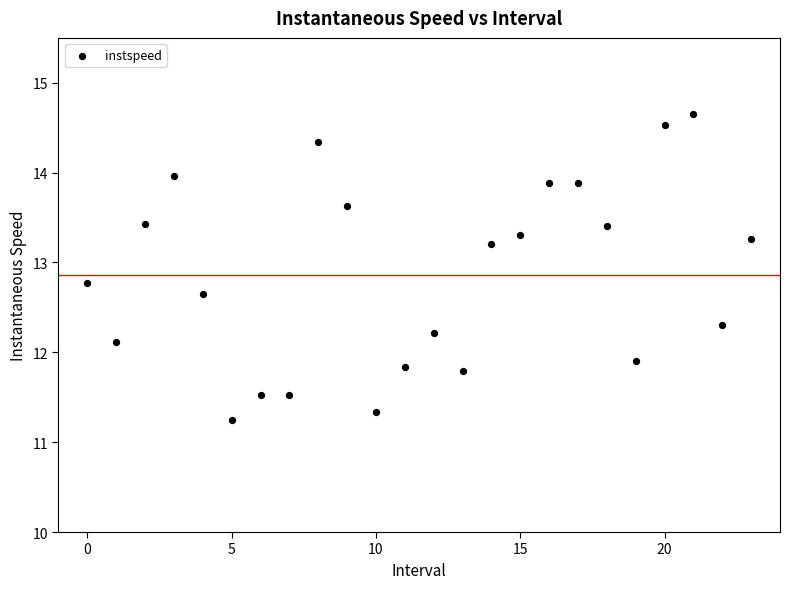

What is the range of Y values (max minus min)?

3.4